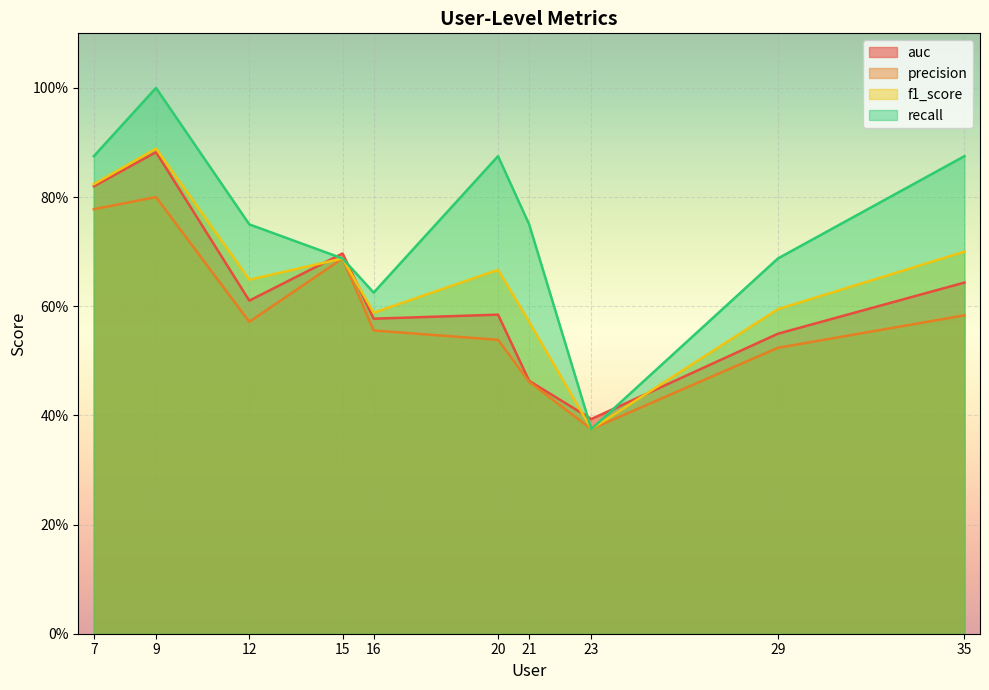

At which category is the sum across all series the highest?

9